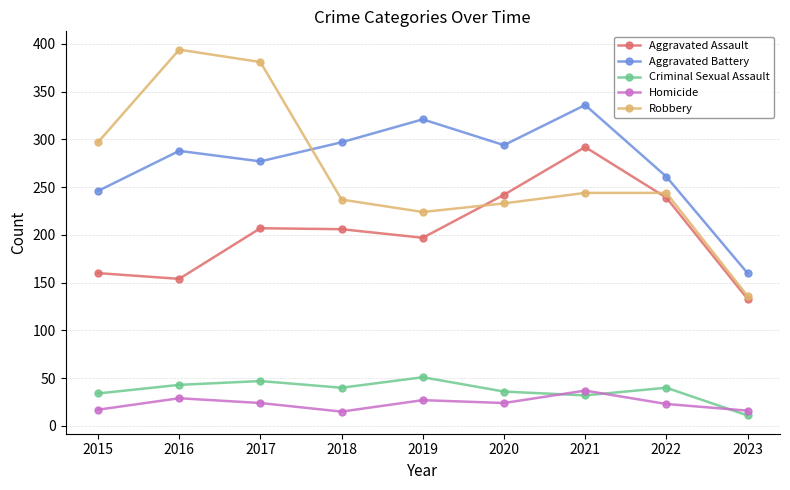

What is the difference between the second highest and second lowest values in the Robbery series?

157